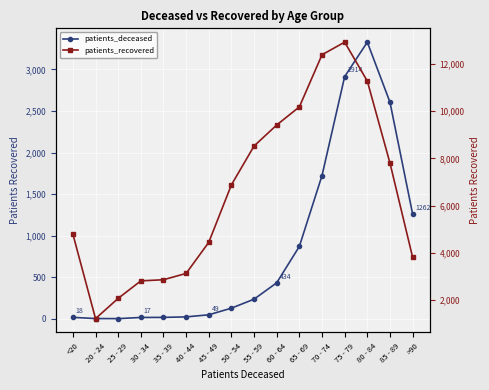

What is the minimum value shown in the chart?

3